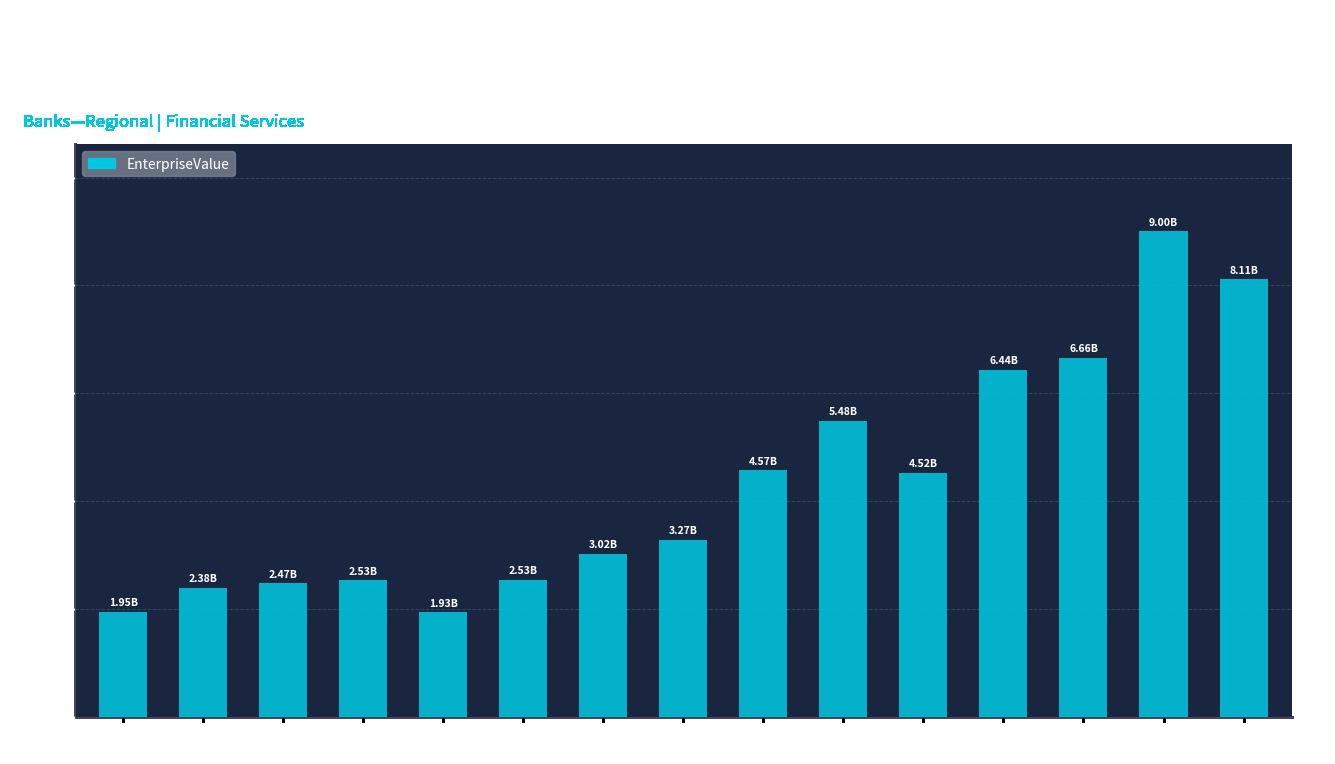

Reading left to right, transcribe all the data shown in this chart.

1947124226.1	2381169418.4	2470679019.6	2527794110.6	1934209172.0	2530544283.8	3021293851.6	3270795258.8	4567058775.0	5479368215.0	4522166424.9	6436584332.5	6661349692.6	9002609525.2	8110368895.8